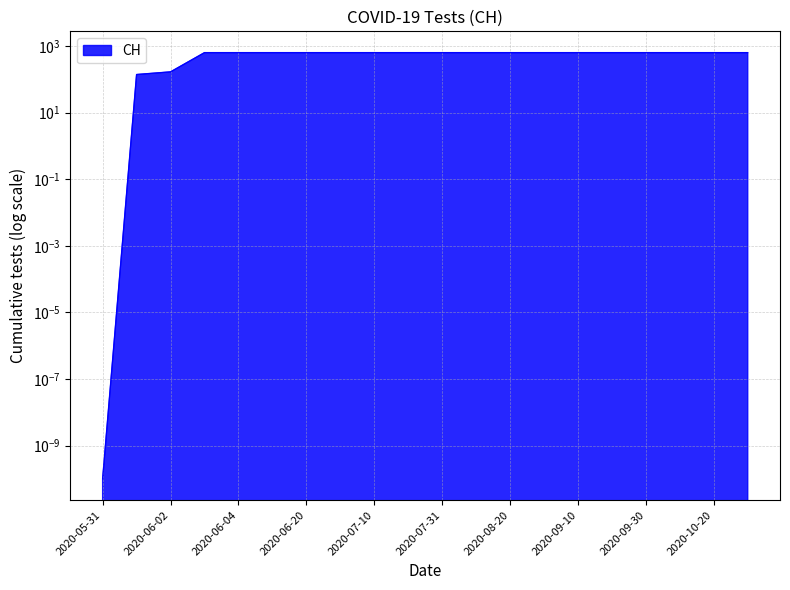

What is the difference between the values at 2020-08-31 and 2020-05-31?

631.0